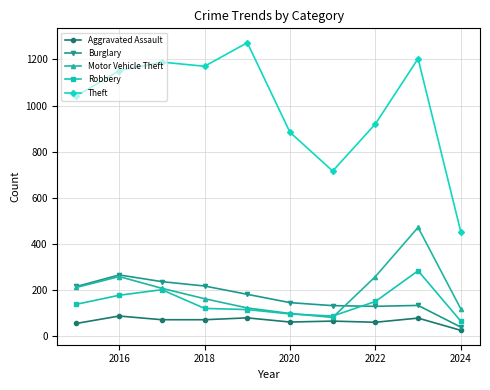

What is the value of the Motor Vehicle Theft point at the 7th from the left?

82